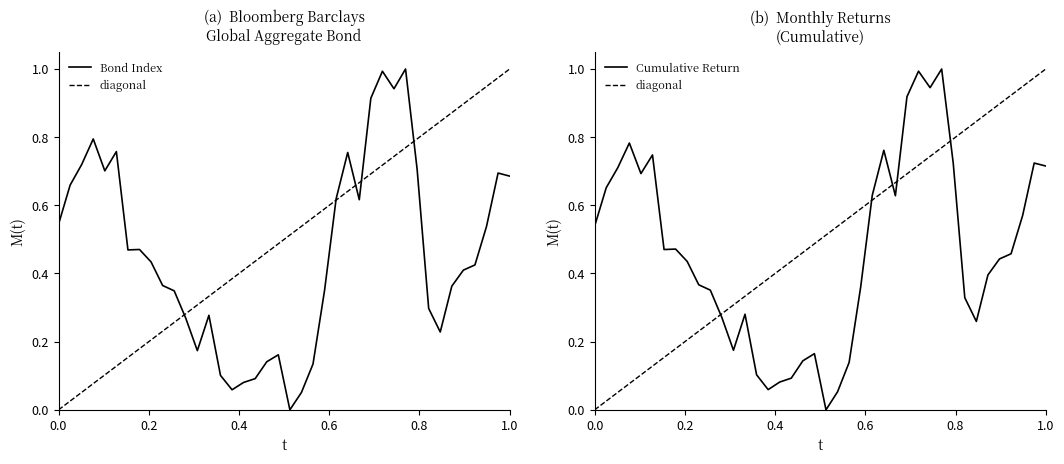

How many points are higher than both their immediate neighbors (excluding endpoints)?

9